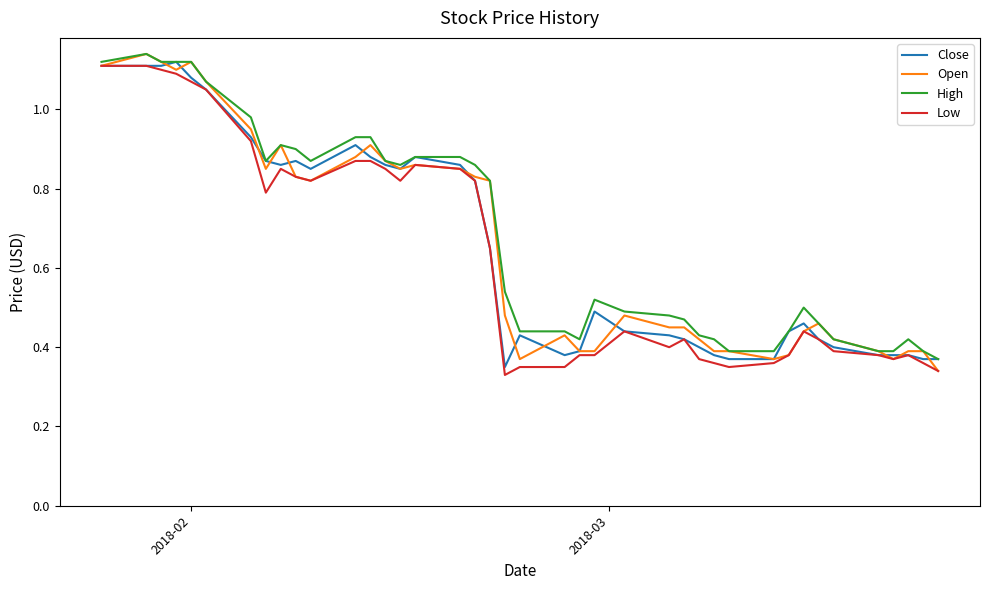

What are all the series names shown in the legend?

Close, Open, High, Low